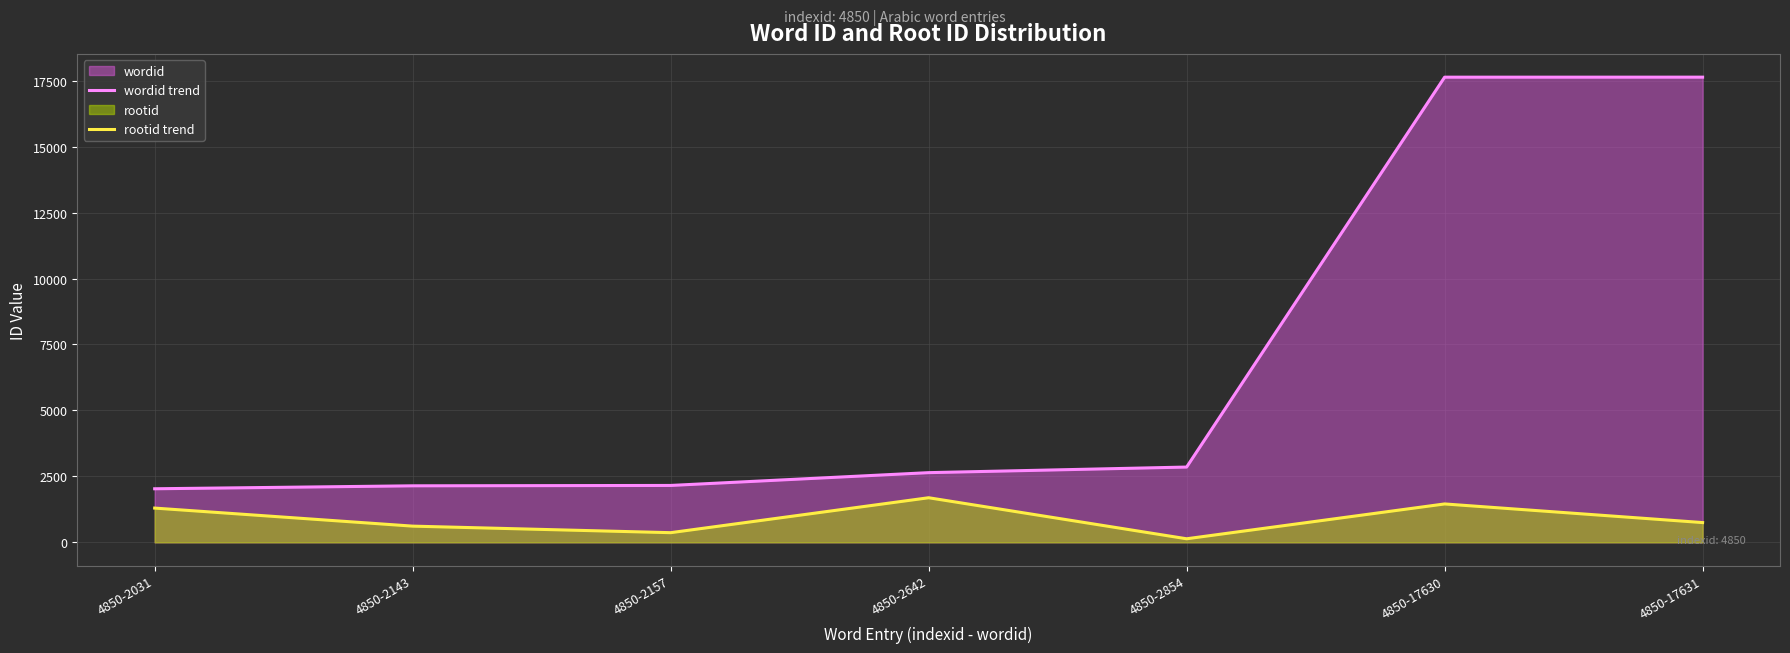

What is the spread (max minus min) of values at 4850-2642?

951